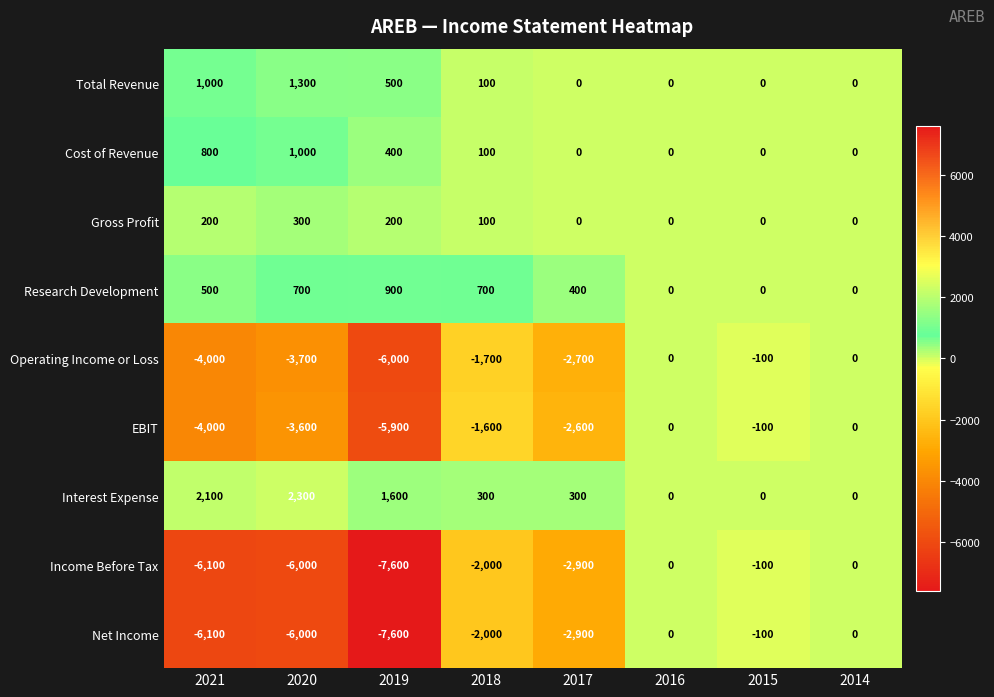

What is the total value across all series at 2021?

-15600